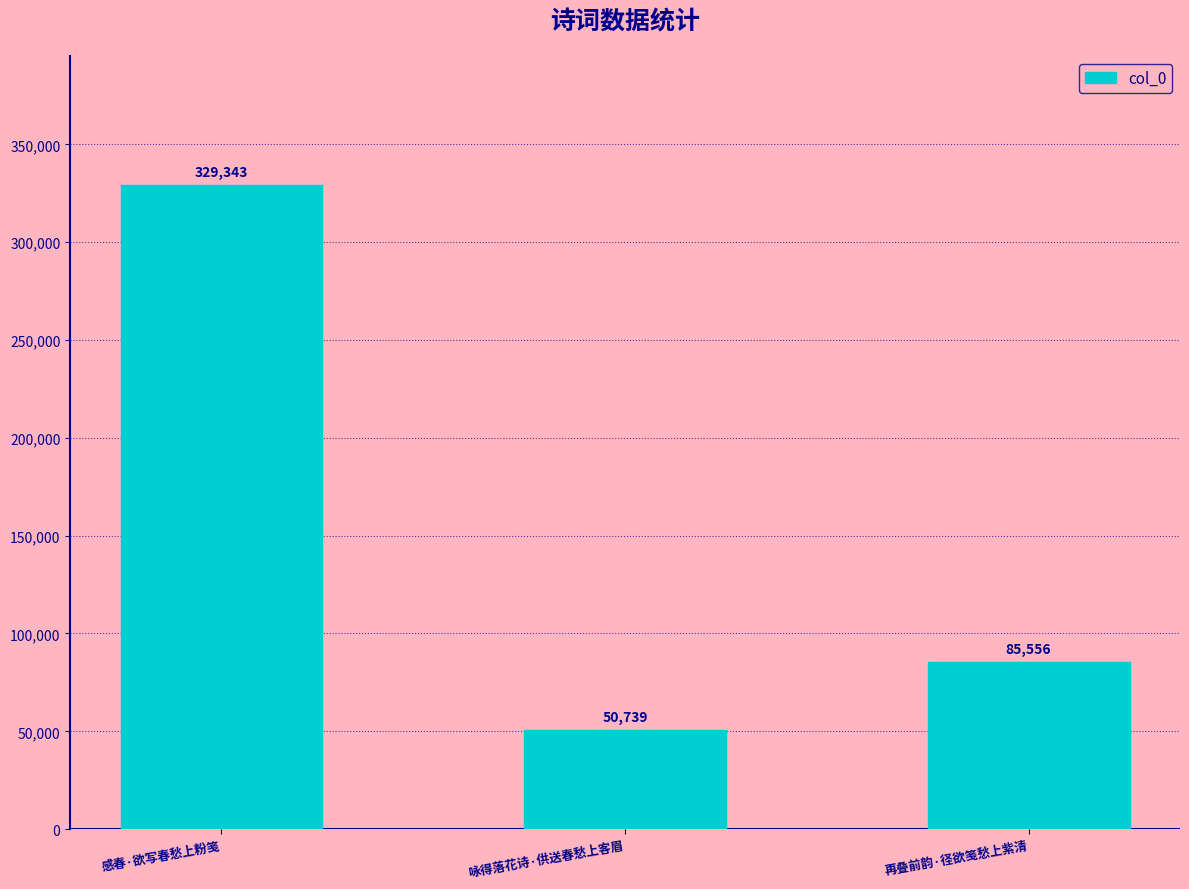

Where is the data nearest to the value 190041?

再叠前韵·径欲笺愁上紫清